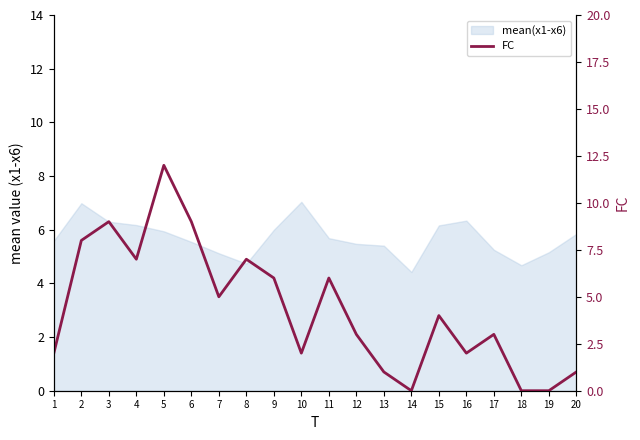

What is the value of the 6th point from the left?

9